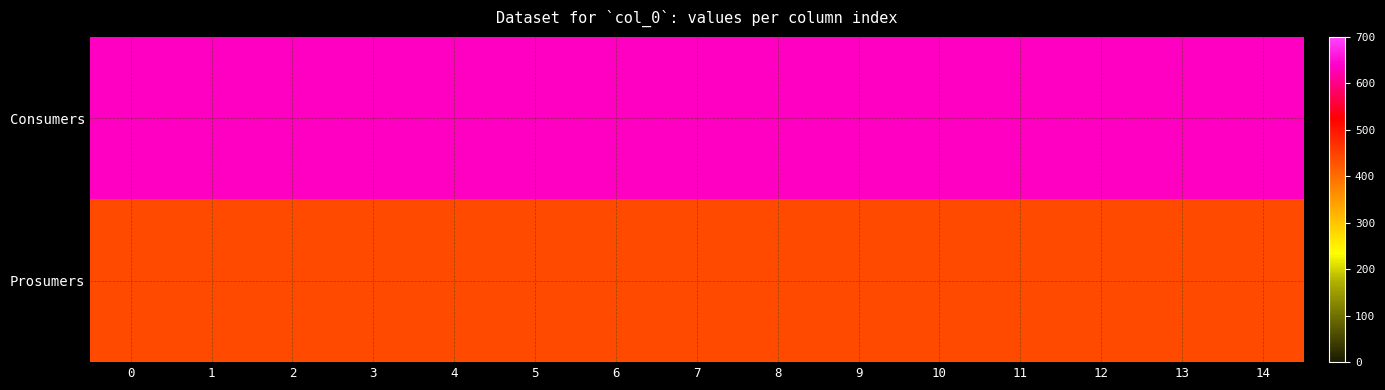

At how many categories does at least one series exceed 474?

15